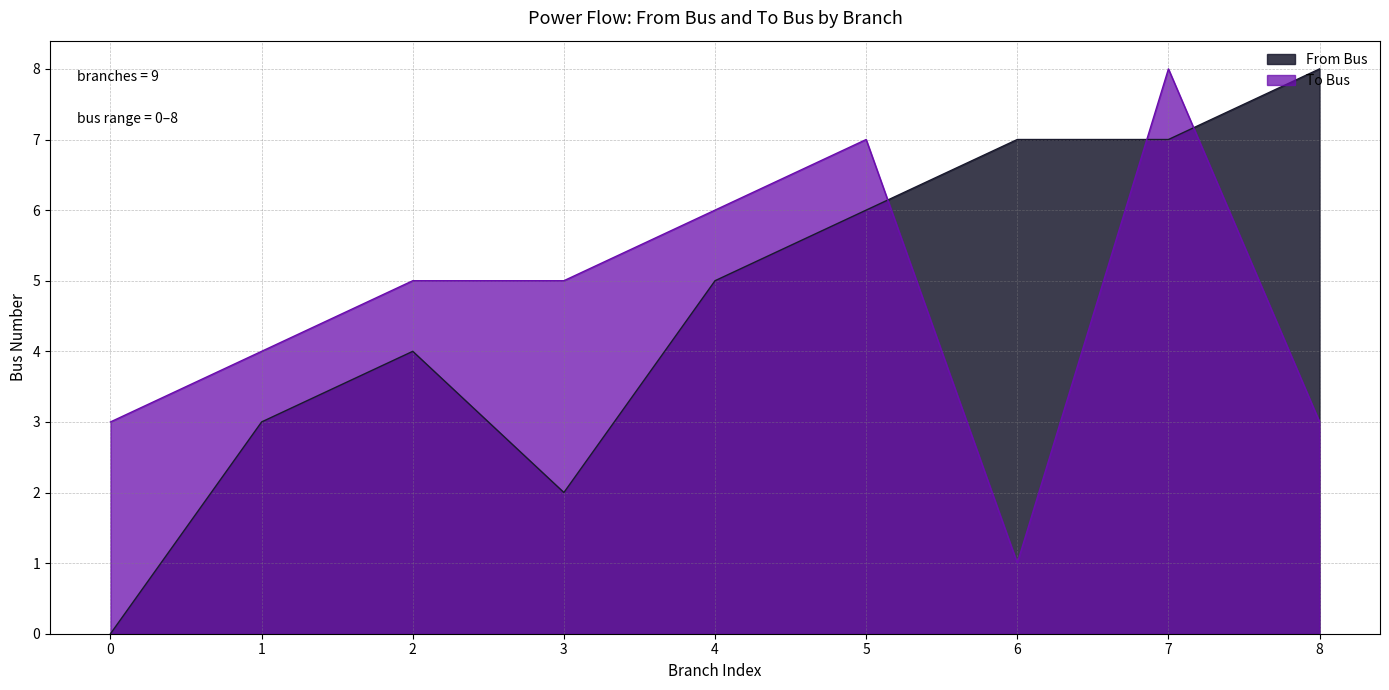

Where is the first local minimum for From Bus?

3